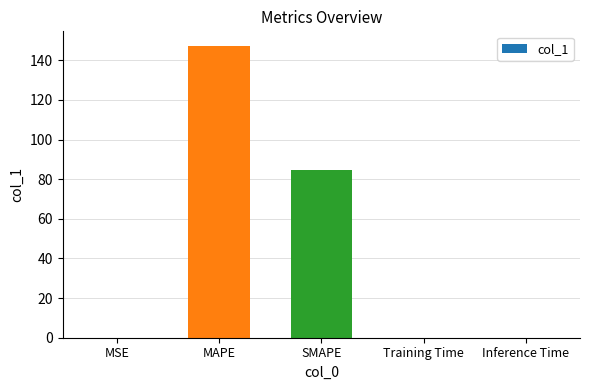

At which category does the chart reach its peak across all series?

MAPE